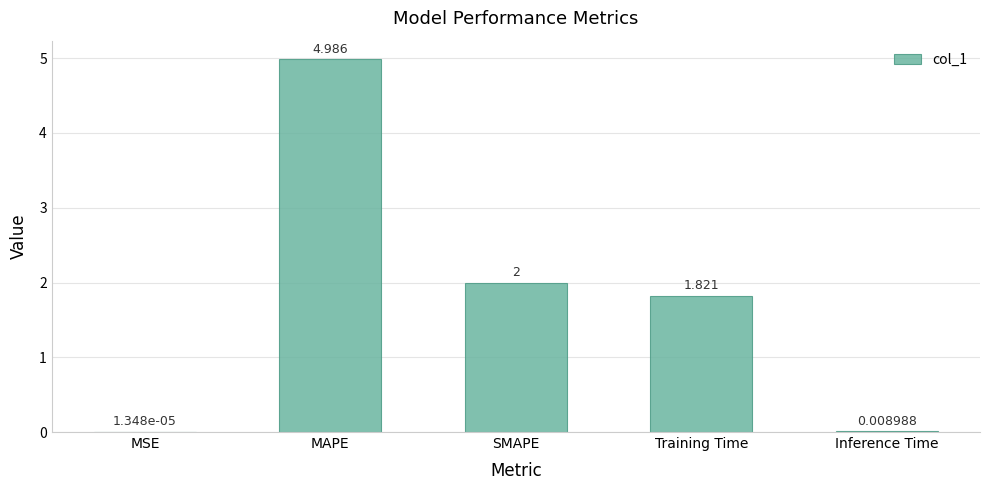

Which label corresponds to the largest value in the chart?

MAPE